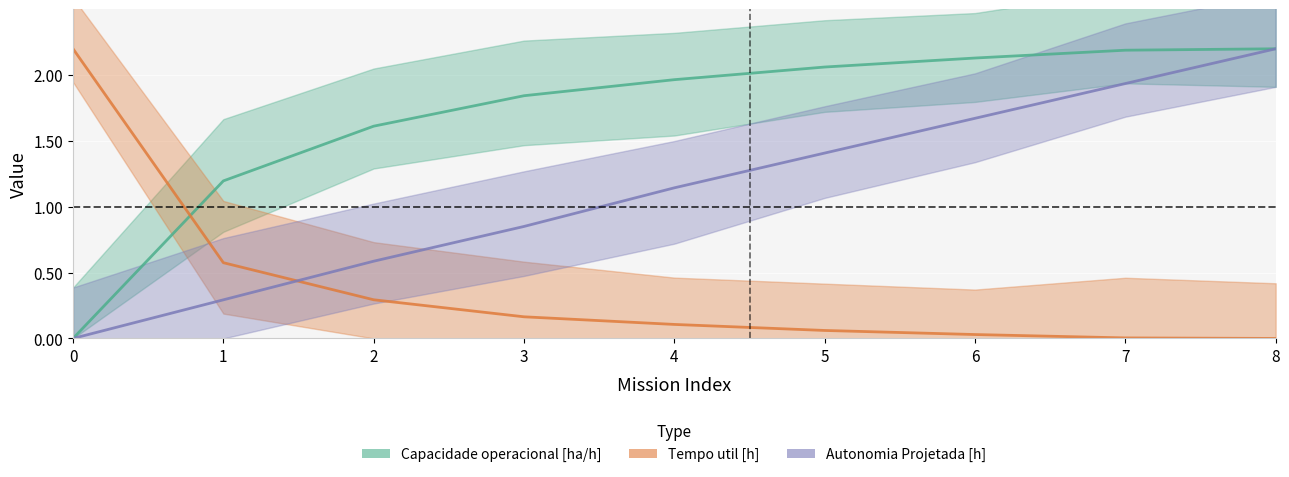

Reading left to right, list all the values displayed in this chart.

Capacidade operacional [ha/h]: 0.0	1.2	1.6	1.8	2.0	2.1	2.1	2.2	2.2
Tempo util [h]: 2.2	0.6	0.3	0.2	0.1	0.1	0.0	0.0	0.0
Autonomia Projetada [h]: 0.0	0.3	0.6	0.9	1.1	1.4	1.7	1.9	2.2